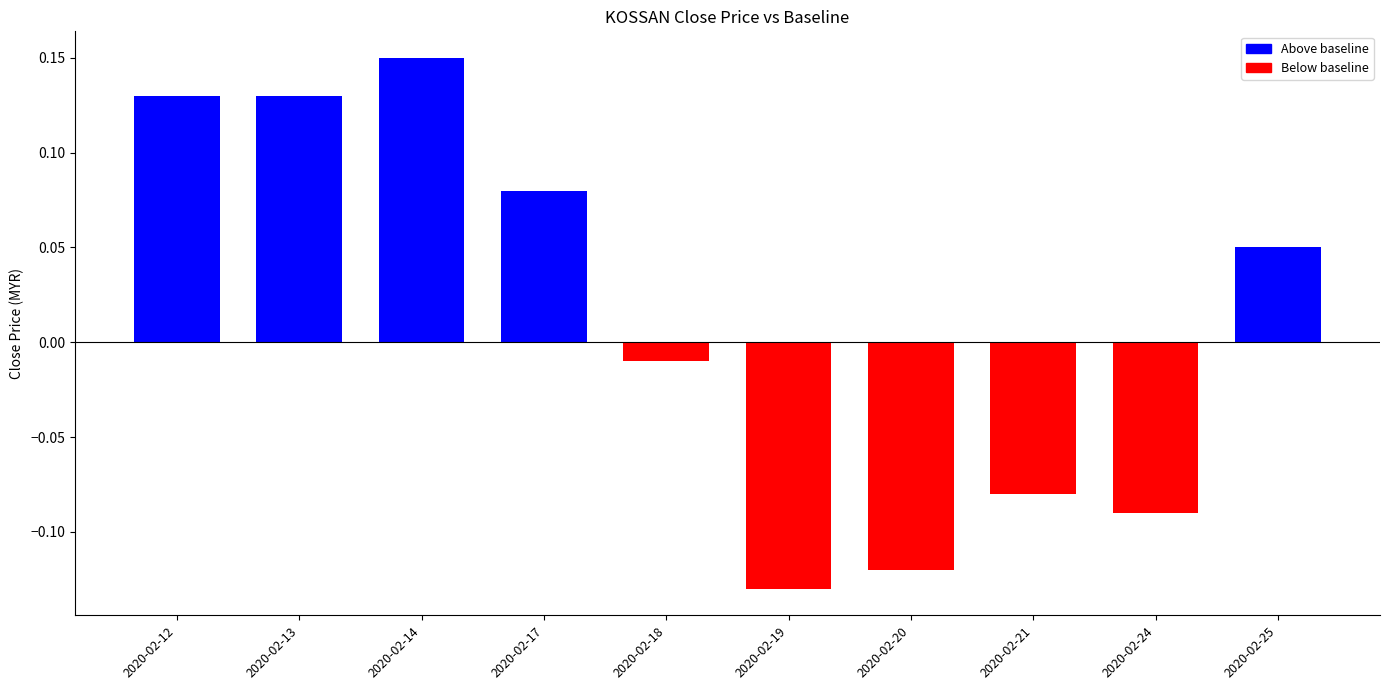

The value at 2020-02-19 is -0.2. True or false?

False